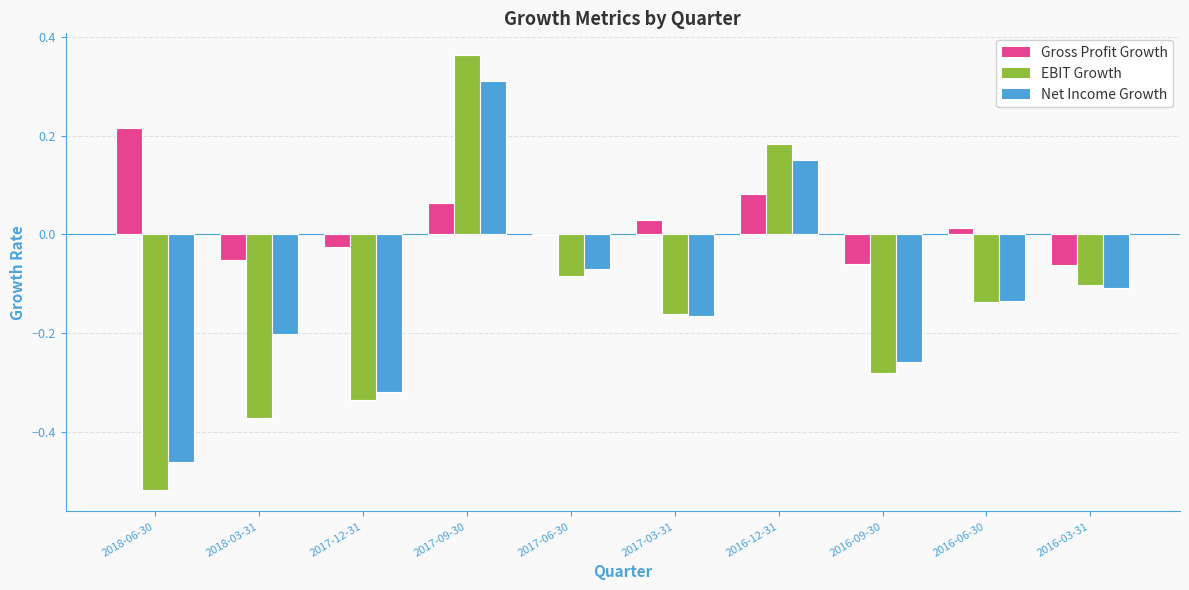

Is it true that Gross Profit Growth equals -0.1 at 2016-03-31?

True